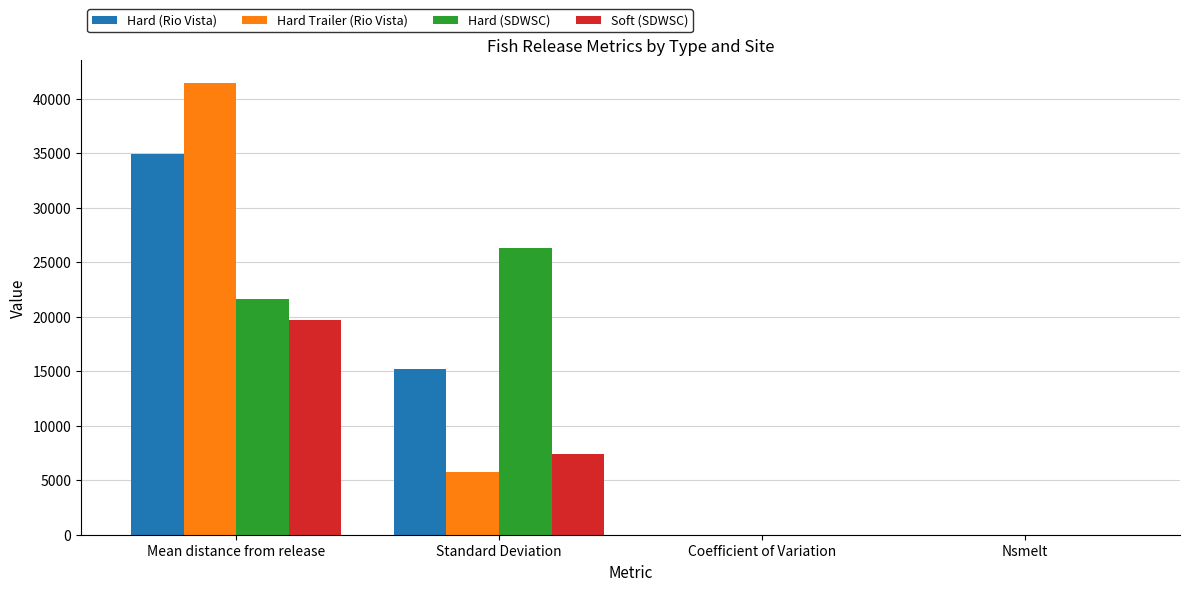

What is the maximum value shown in the chart?

41458.4